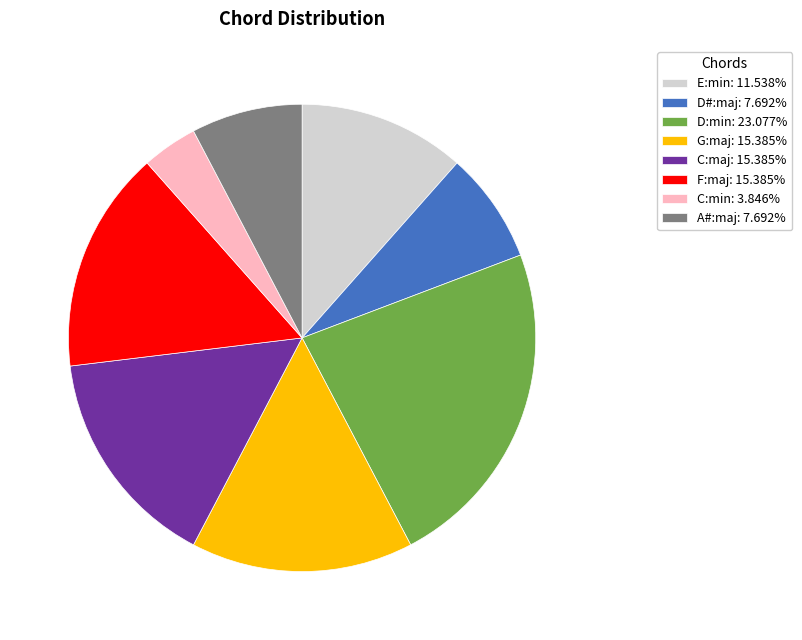

How many segments does this pie chart have?

8